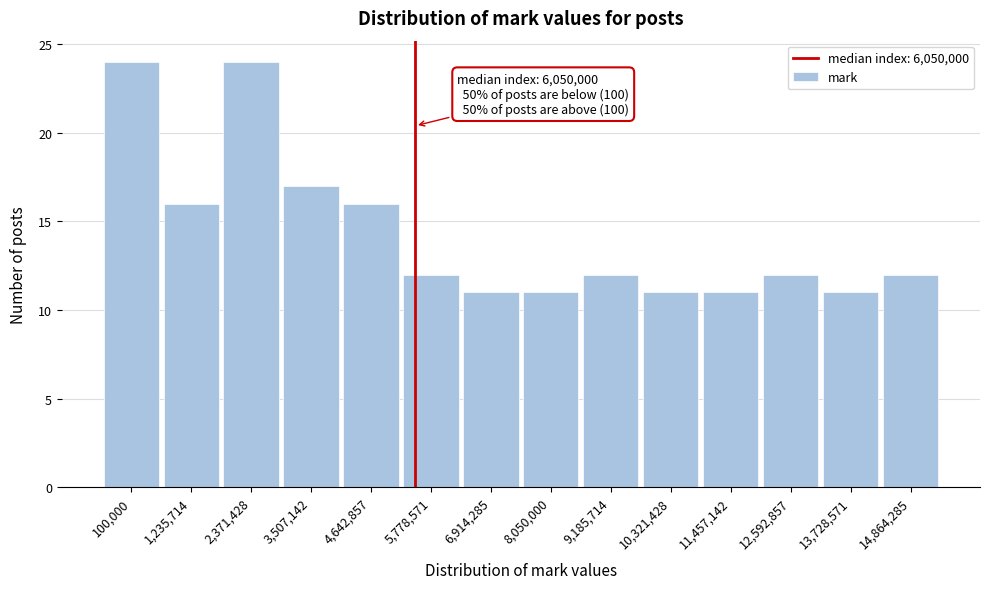

Reading left to right, transcribe all the data shown in this chart.

24	16	24	17	16	12	11	11	12	11	11	12	11	12